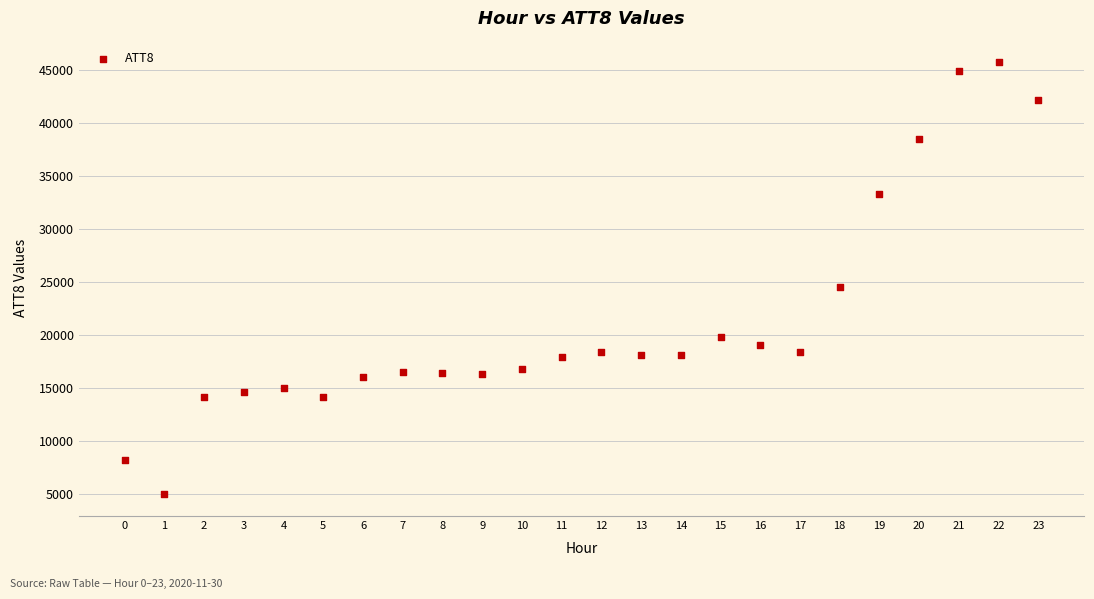

What Y value in the scatter plot is closest to 25350?

24500